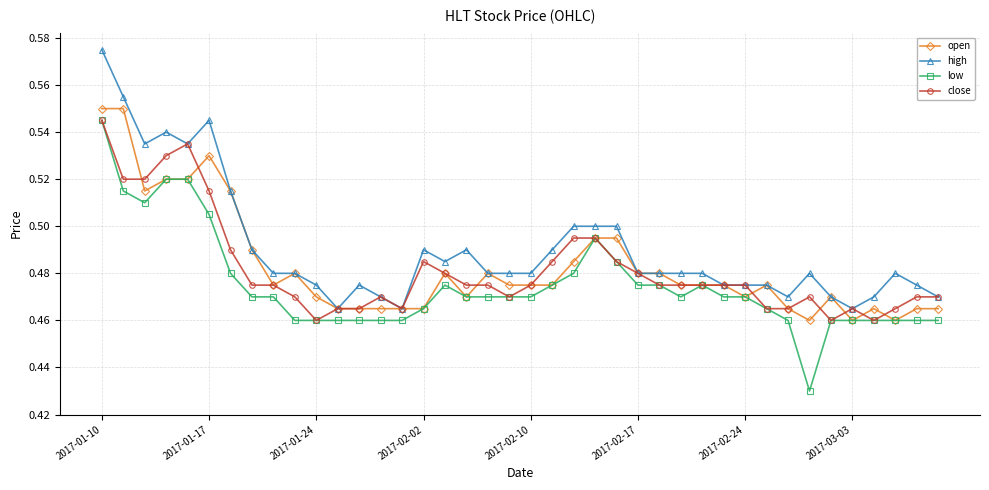

True or false: low and high cross at least once.

False